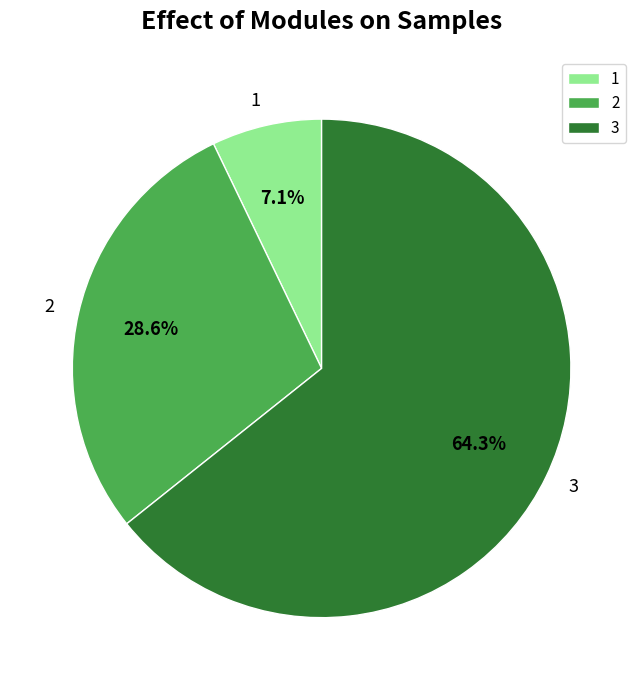

To the nearest percent, what percentage of the pie is 2?

29%